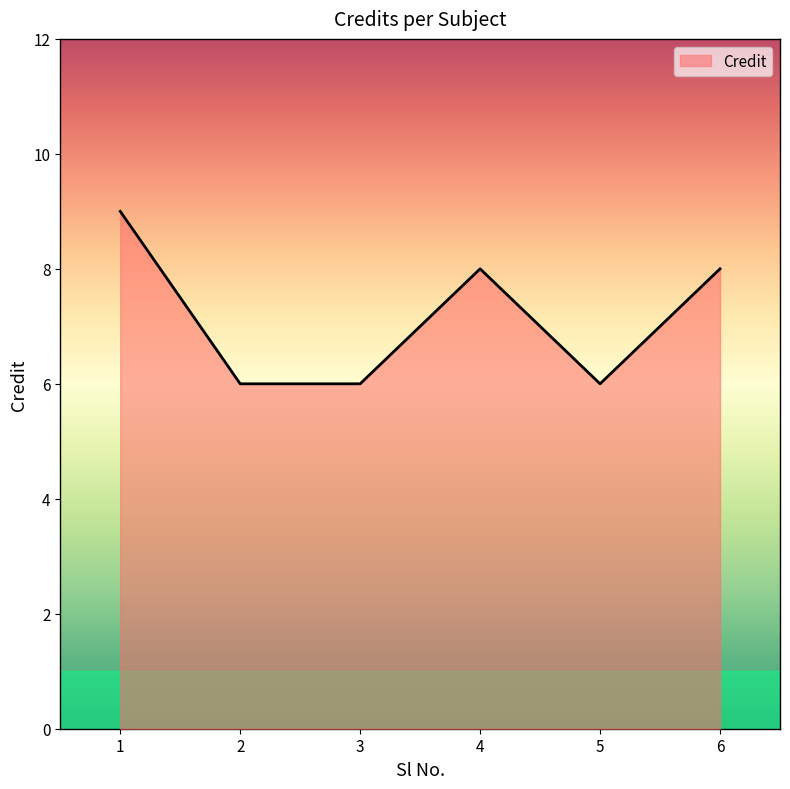

True or false: the data shows 2 at 2.

False